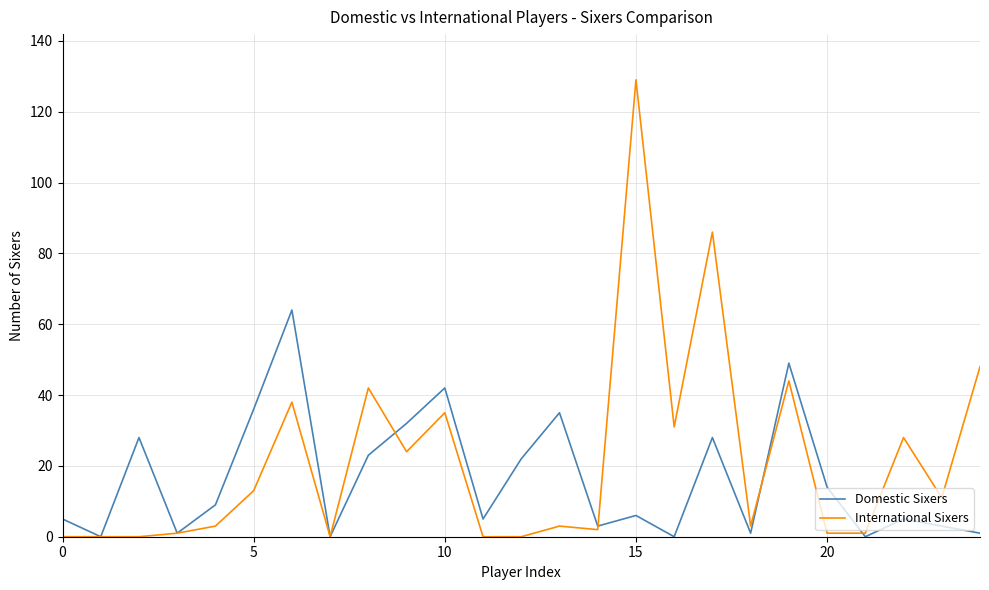

How many interior local peaks does the Domestic Sixers series have?

8